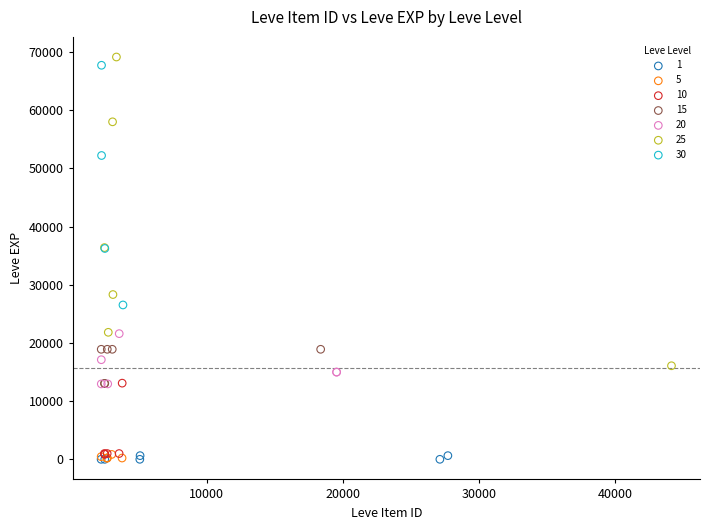

Which series reaches the maximum Y coordinate?

25